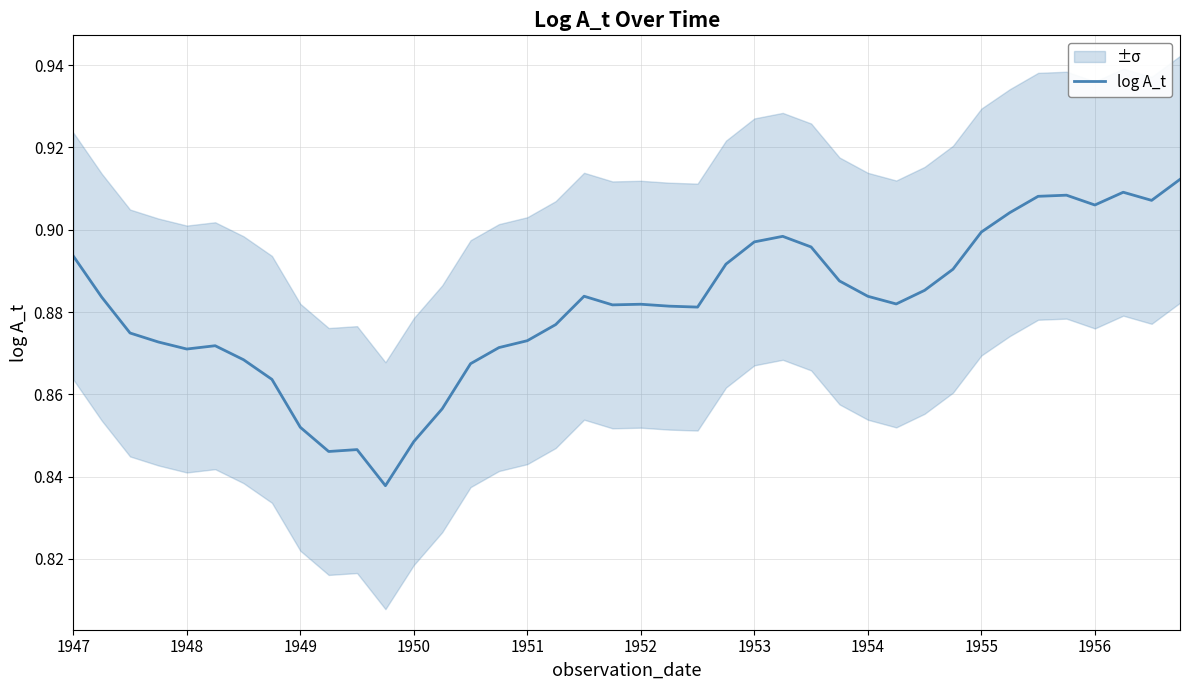

What is the greatest value displayed?

0.9